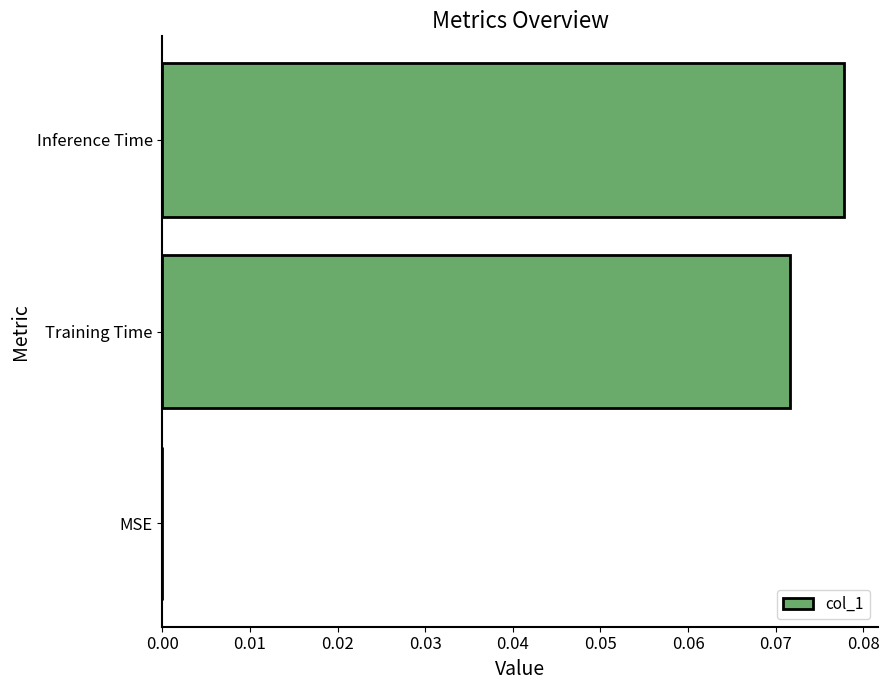

Which category has the highest value across all series?

Inference Time